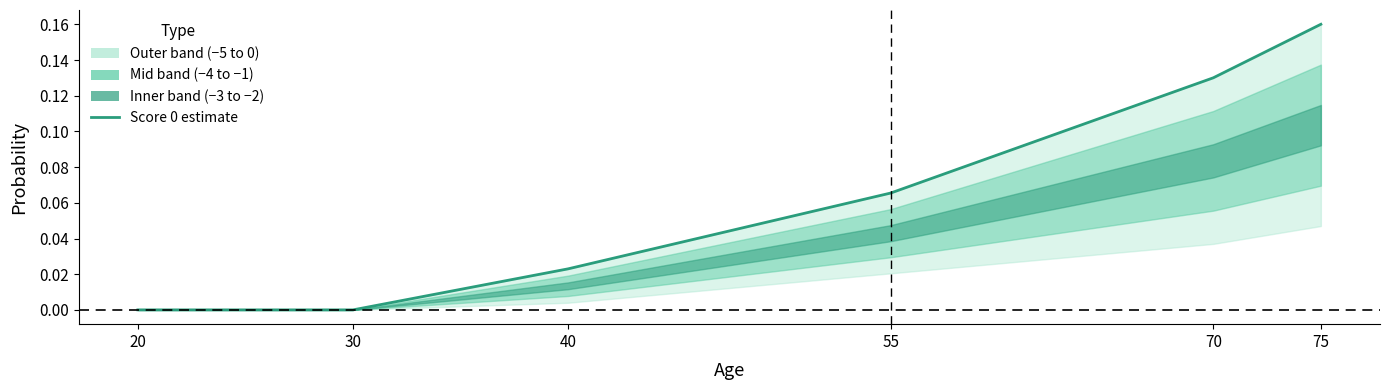

Reading right to left, extract all data points from this chart.

75=0.2	70=0.1	55=0.1	40=0.0	30=0.0	20=0.0